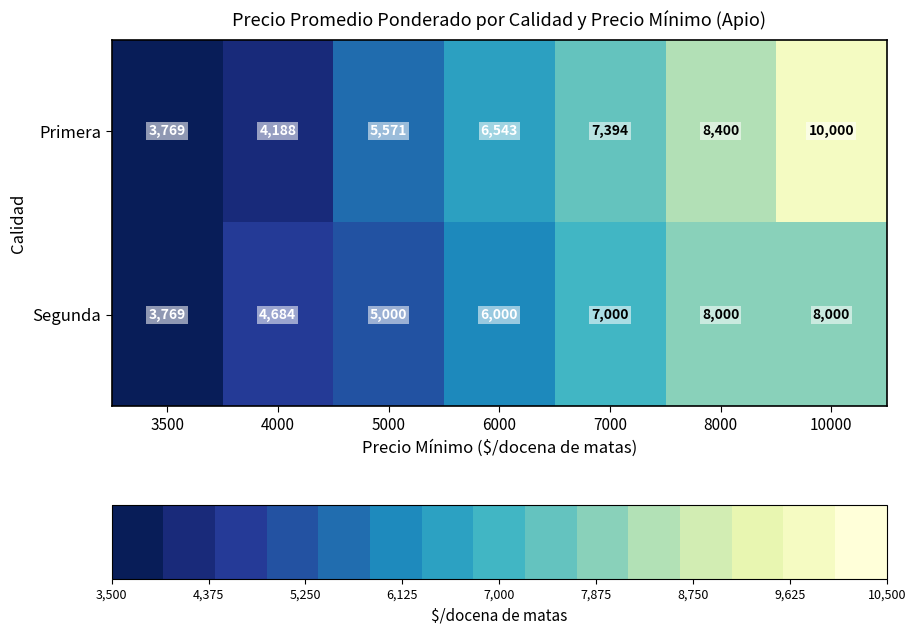

What is the greatest value displayed?

10000